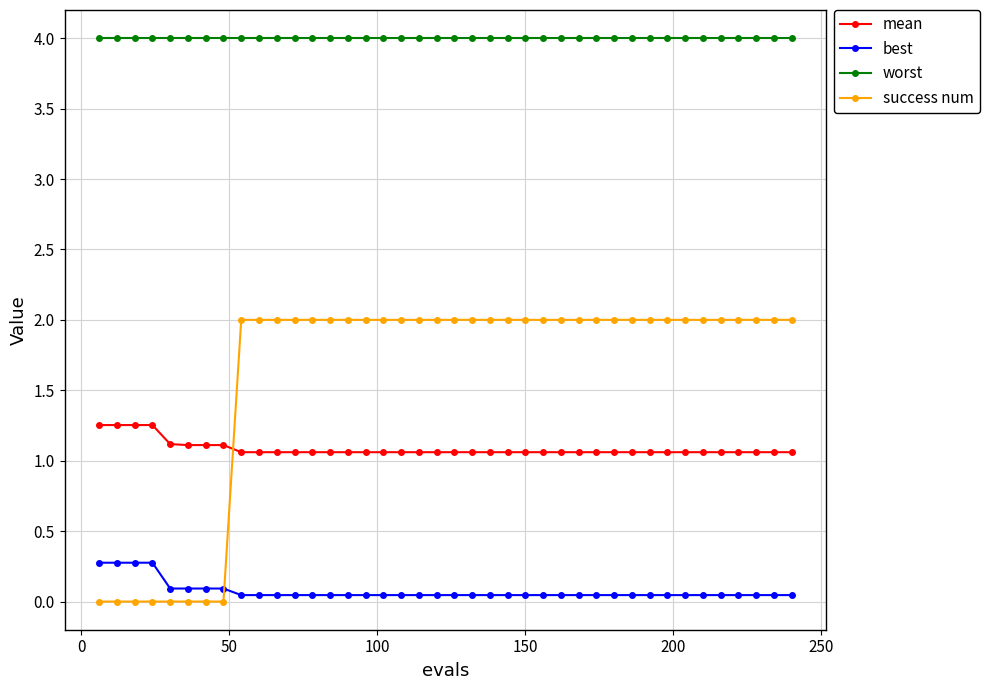

What is the sum of all mean values?

43.4